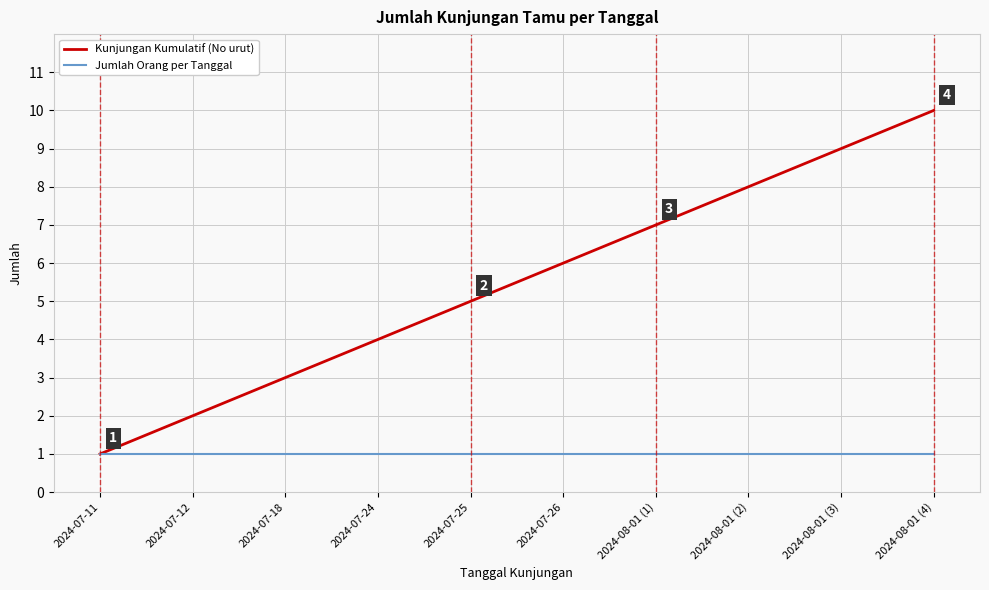

Reading left to right, list all the values displayed in this chart.

Kunjungan Kumulatif (No urut): 1	2	3	4	5	6	7	8	9	10
Jumlah Orang per Tanggal: 1	1	1	1	1	1	1	1	1	1